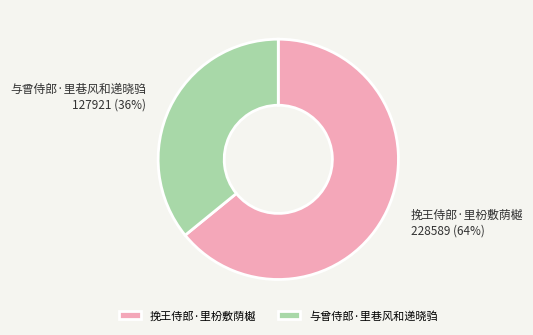

Between 与曾侍郎·里巷风和递晓驺 127921 (36%) and 挽王侍郎·里枌敷荫樾 228589 (64%), which is larger?

挽王侍郎·里枌敷荫樾 228589 (64%)